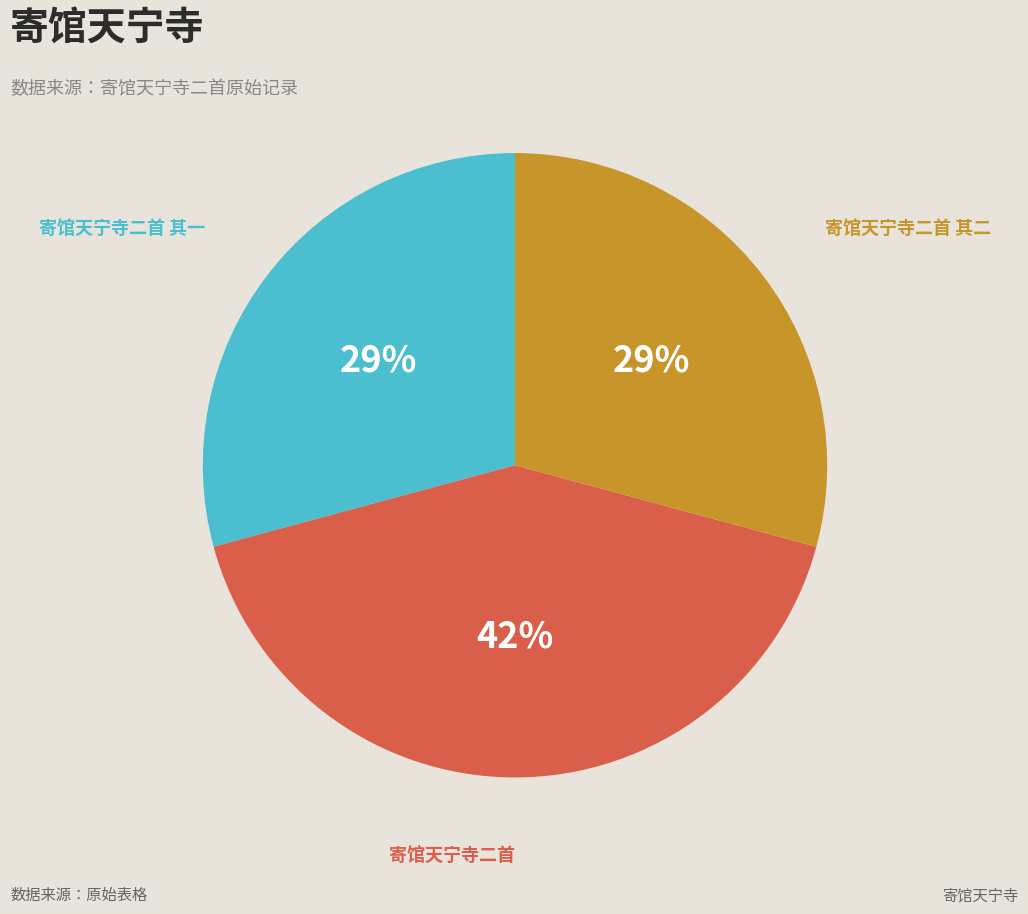

To the nearest percent, what is the combined percentage of 寄馆天宁寺二首 其一 and 寄馆天宁寺二首?

71%